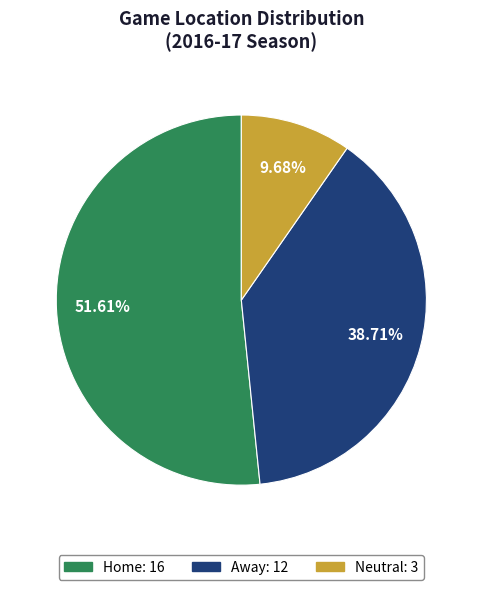

How many segments does this pie chart have?

3